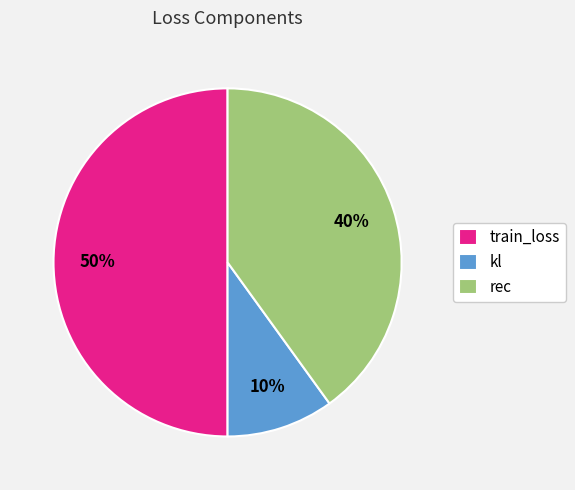

To the nearest percent, what is the difference between the largest and smallest slice percentages?

40%